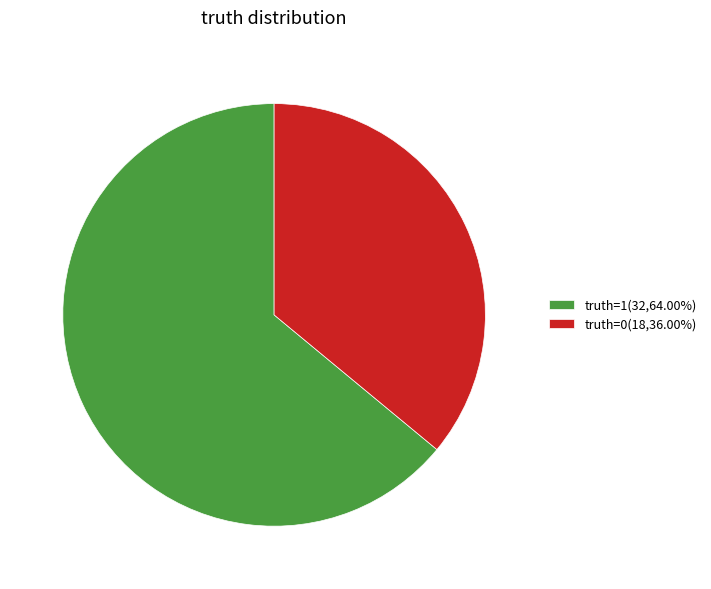

Is it true that truth=1 is 58% of the pie?

False